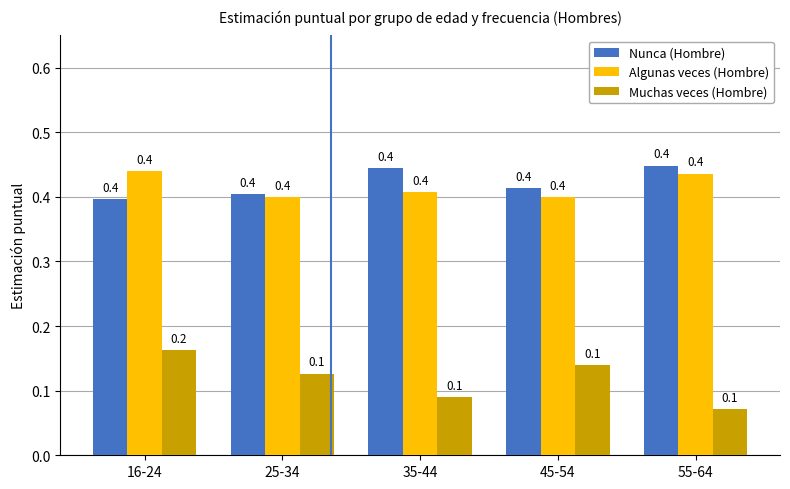

At which category is the sum across all series the highest?

16-24